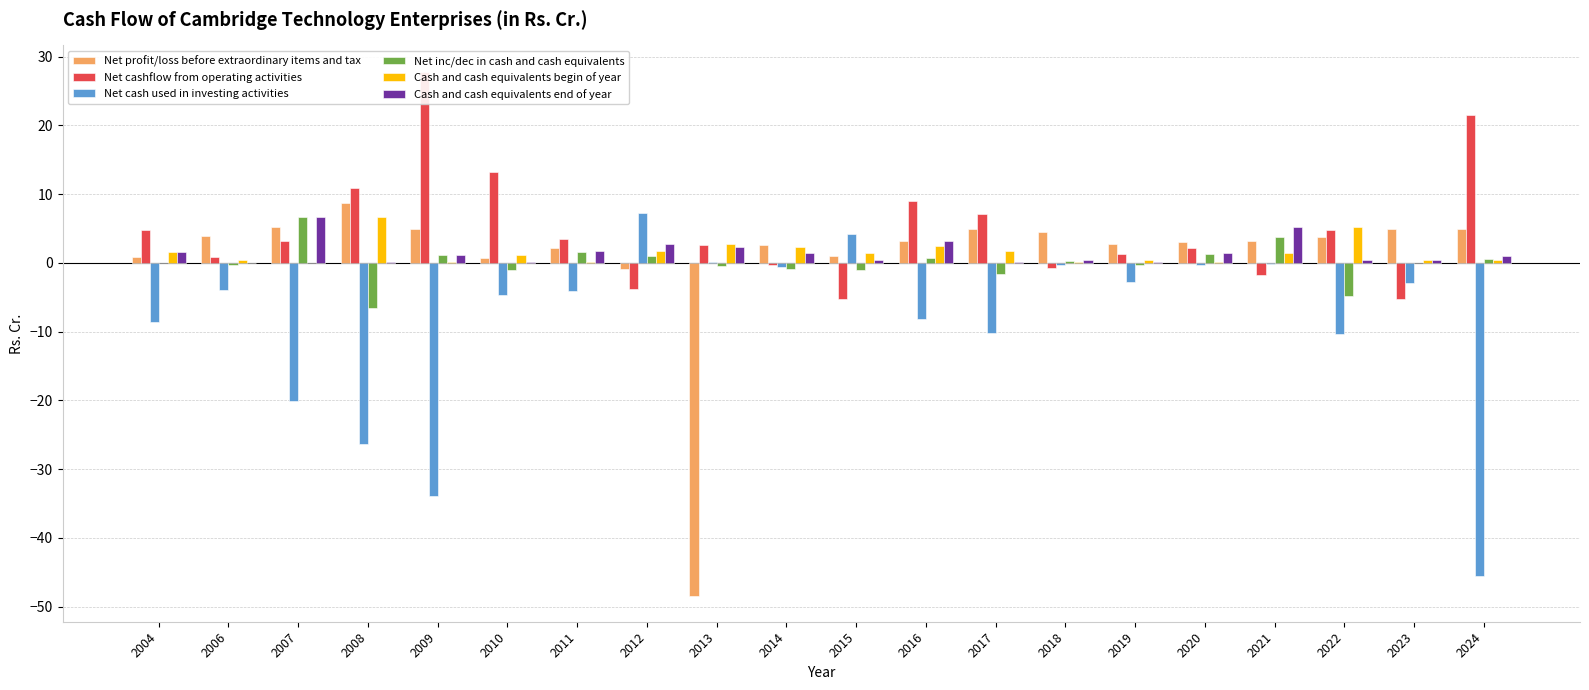

Is it true that Net cashflow from operating activities equals 2.6 at 2013?

True